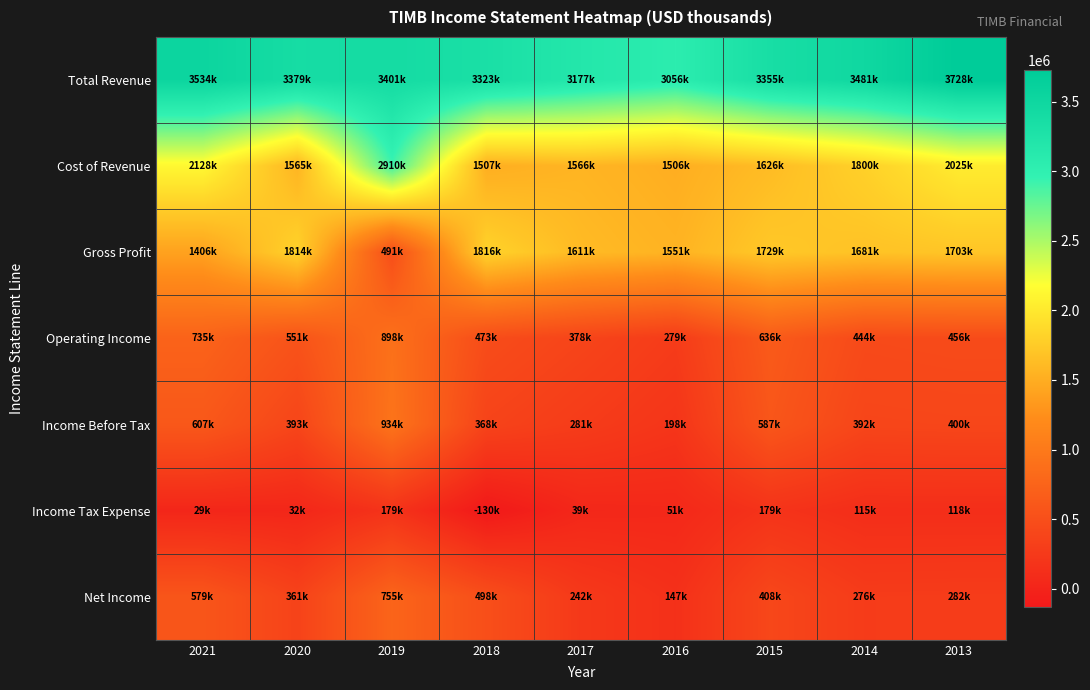

At how many categories does at least one series exceed 1340881?

9